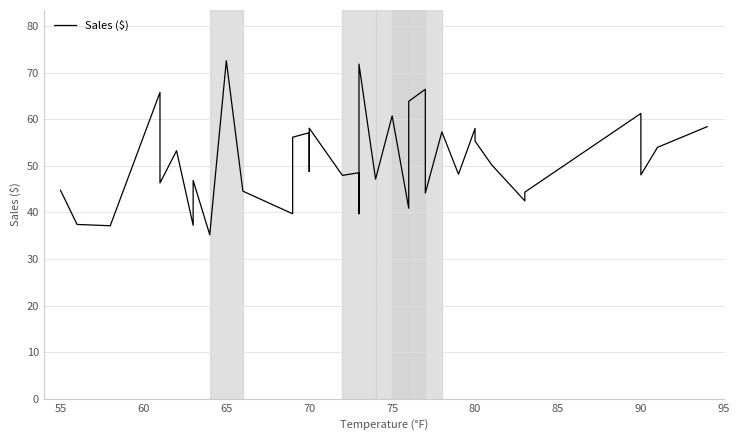

What is the greatest value displayed?

72.6